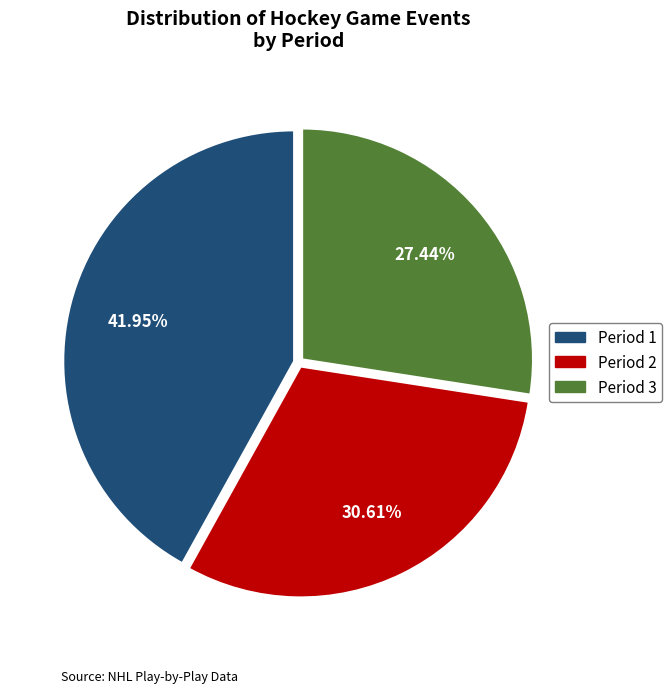

To the nearest percent, what percentage of the pie is Period 3?

27%